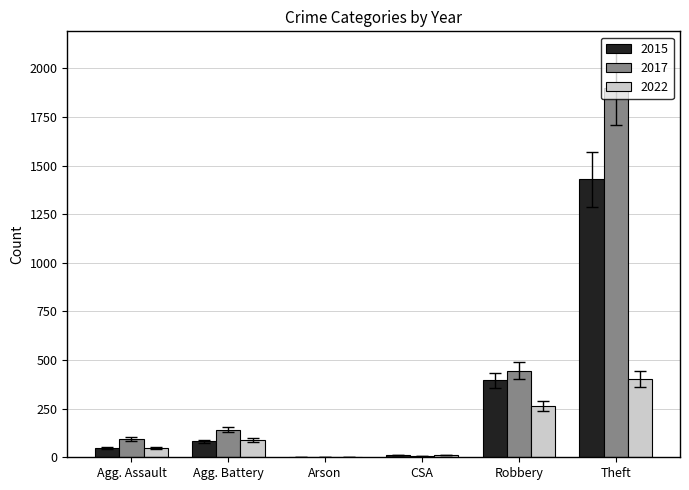

What is the total value across all series at Theft?

3727